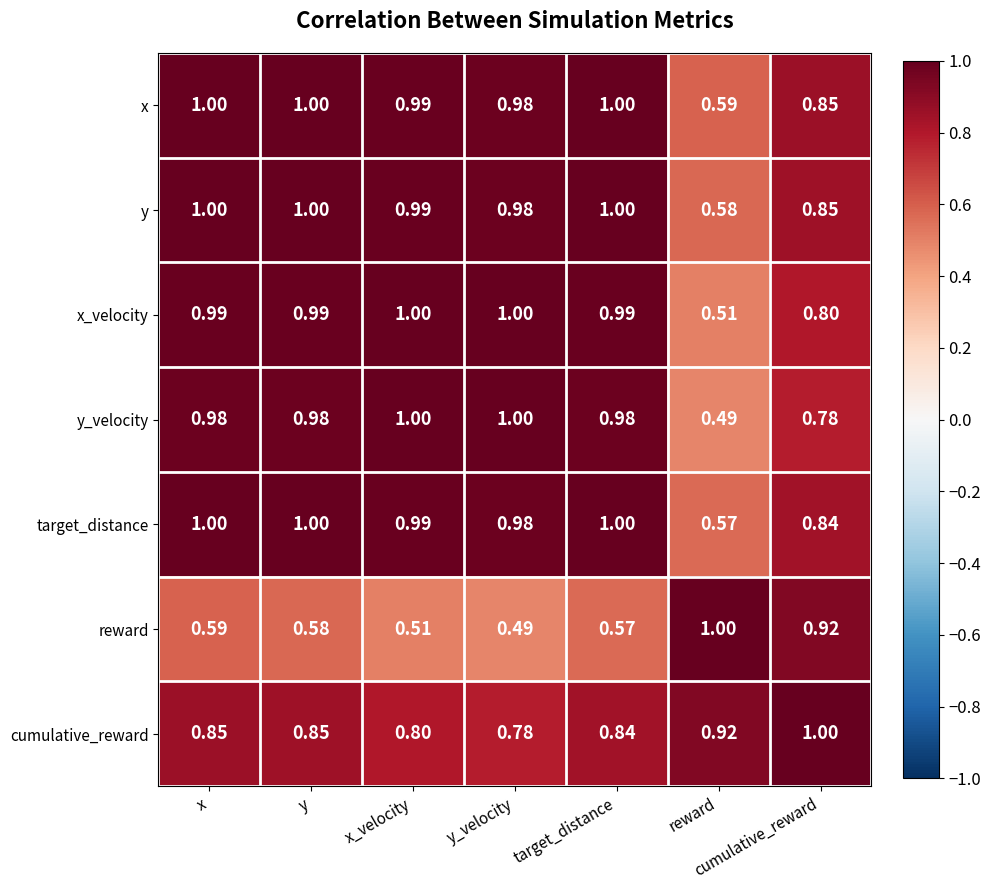

At which label is x closest to 0?

reward